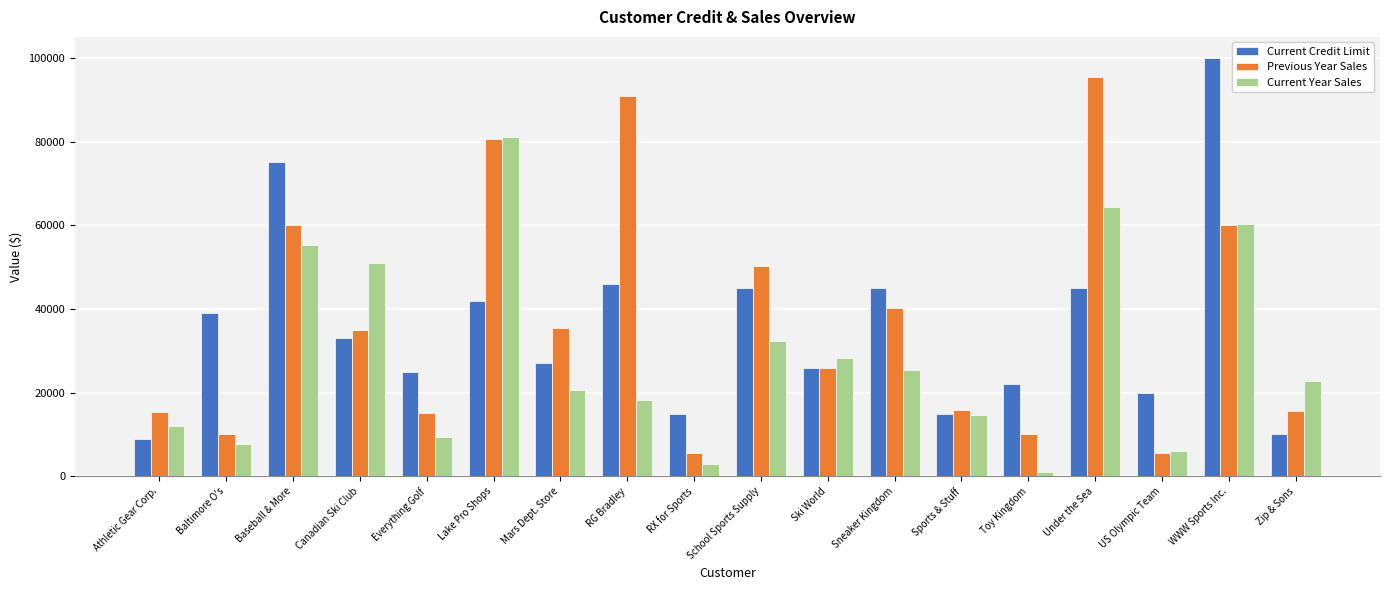

List the series in order of their peak value, lowest first.

Current Year Sales, Previous Year Sales, Current Credit Limit